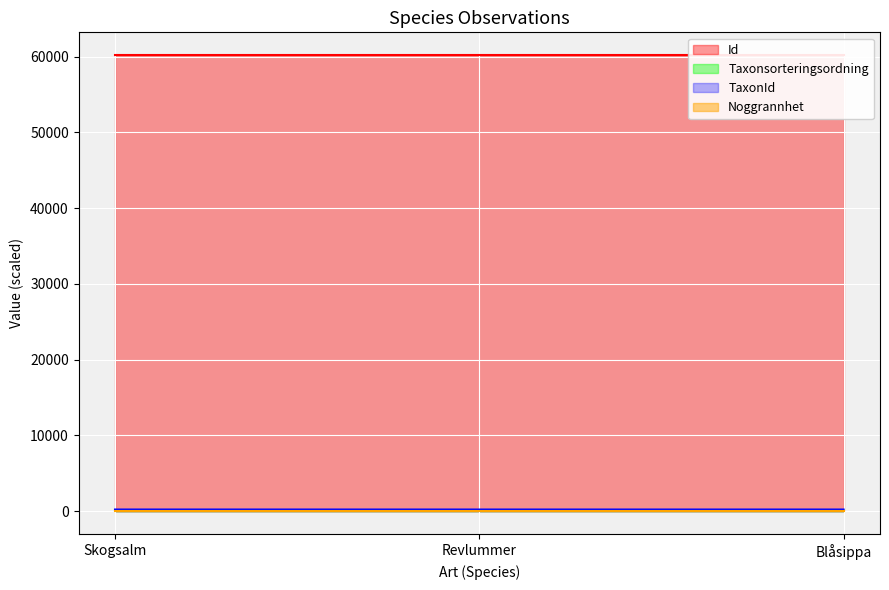

How many lines are shown in the chart?

3